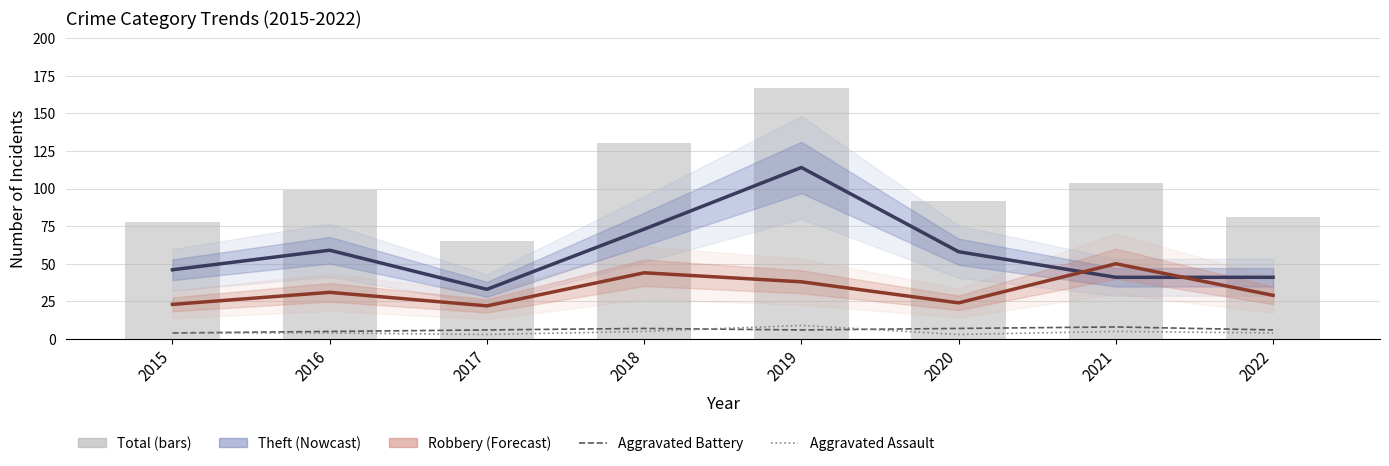

Which series has the largest range (max minus min)?

Total